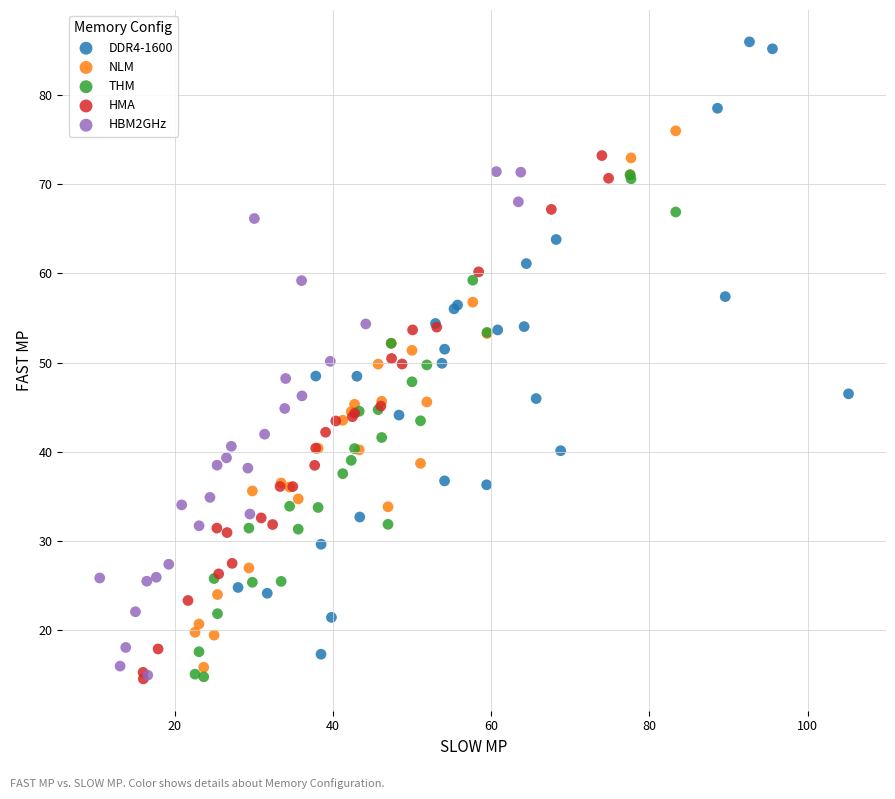

Which series has the largest Y range (max minus min)?

DDR4-1600